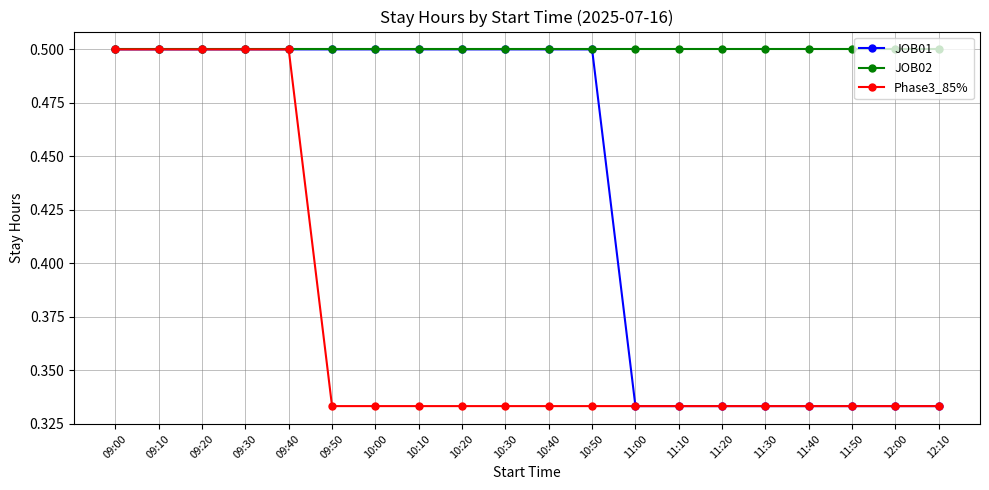

What is the highest value of the JOB01 series?

0.5